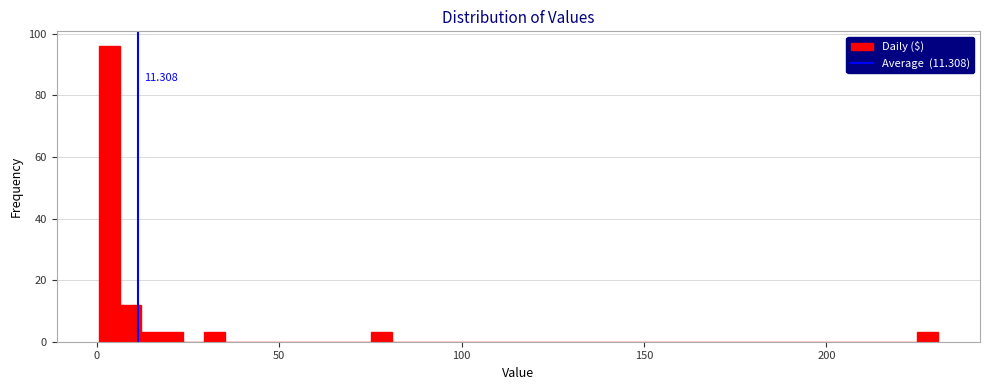

Read against the x-axis, roughly where is the centre of the tallest bar?

5